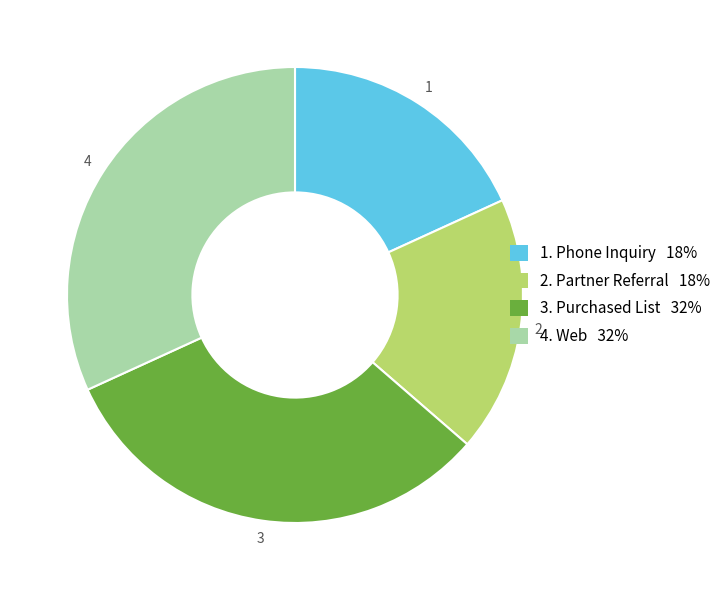

Does any single category account for the majority?

No